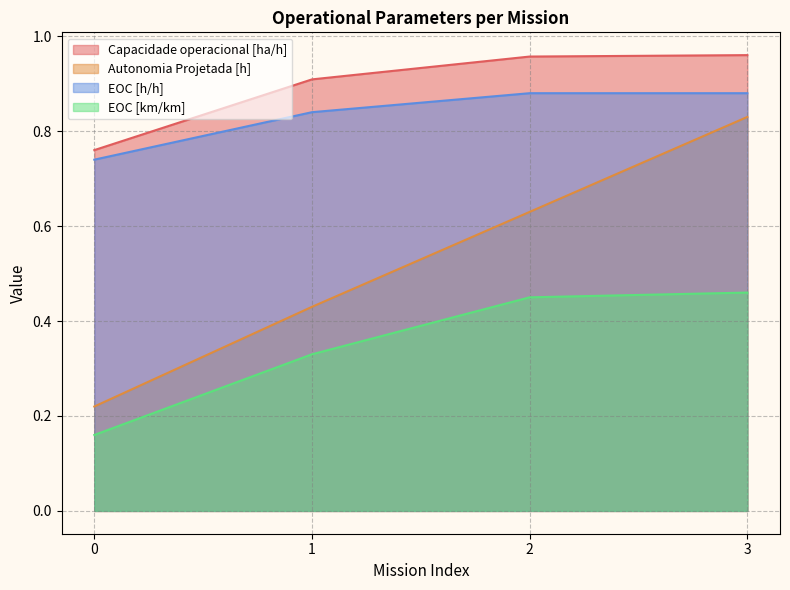

Is the value of EOC [km/km] at 0 greater than the value of Capacidade operacional [ha/h] at 1?

No